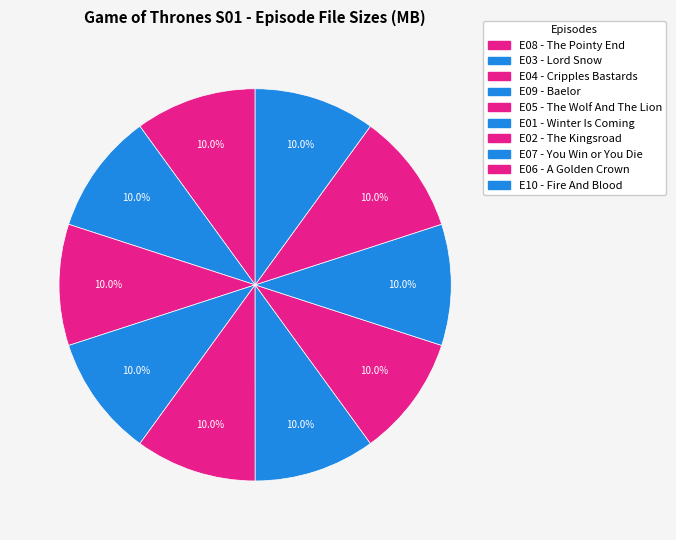

Count the number of slices in the pie.

10